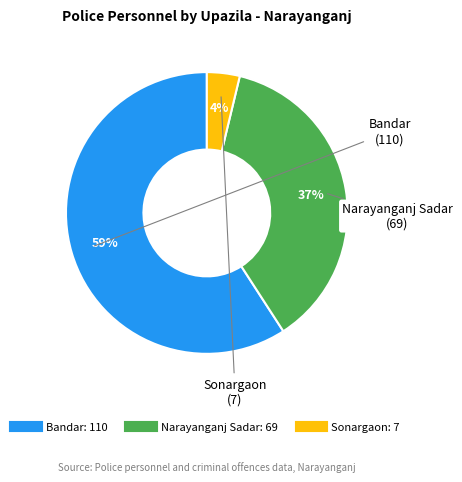

To the nearest percent, what is the difference between the largest and smallest slice percentages?

55%